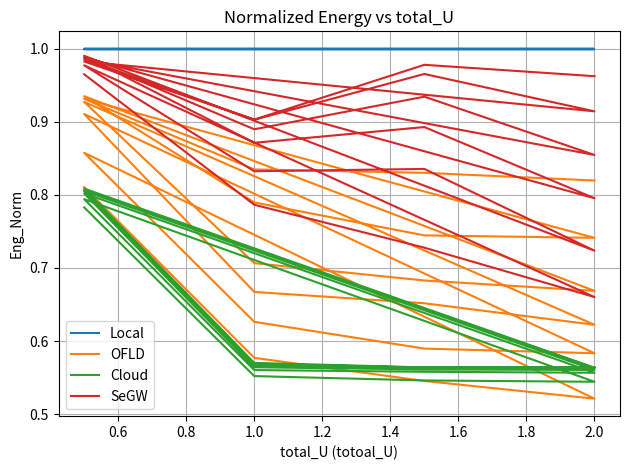

Reading right to left, transcribe all the data shown in this chart.

Local: 1.0	1.0	1.0	1.0	1.0	1.0	1.0	1.0	1.0	1.0	1.0	1.0	1.0	1.0	1.0	1.0	1.0	1.0	1.0	1.0	1.0	1.0	1.0	1.0
OFLD: 0.8	0.8	0.8	0.9	0.7	0.7	0.8	0.9	0.7	0.7	0.7	0.9	0.6	0.7	0.7	0.9	0.6	0.6	0.6	0.9	0.5	0.5	0.6	0.8
Cloud: 0.6	0.6	0.6	0.8	0.6	0.6	0.6	0.8	0.6	0.6	0.6	0.8	0.6	0.6	0.6	0.8	0.6	0.6	0.6	0.8	0.5	0.5	0.6	0.8
SeGW: 1.0	1.0	0.9	1.0	0.9	1.0	0.9	1.0	0.9	0.9	0.9	1.0	0.8	0.9	0.9	1.0	0.7	0.8	0.8	1.0	0.7	0.7	0.8	1.0